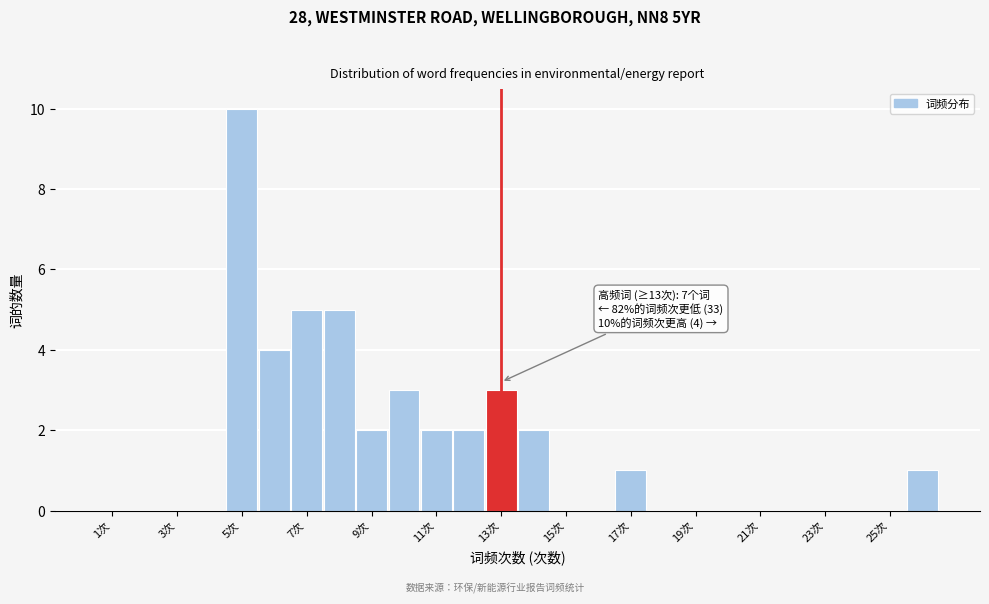

Over which range of the x-axis is the bar tallest?

4.5 to 5.5